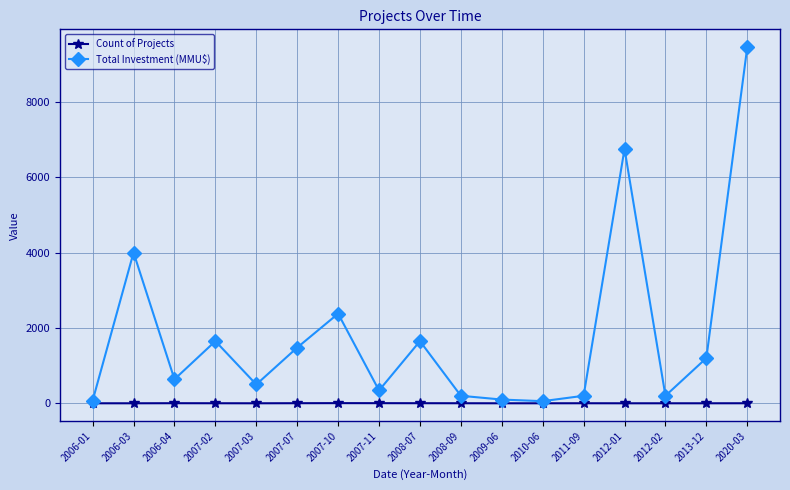

Count the number of data series in this chart.

2